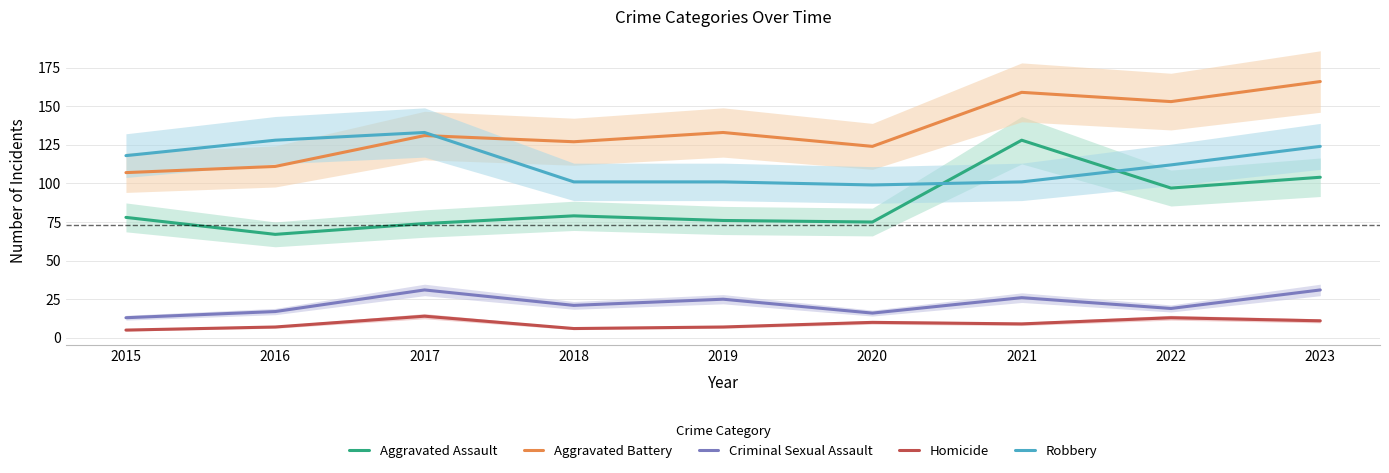

Reading left to right, transcribe all the data shown in this chart.

Aggravated Assault: 78	67	74	79	76	75	128	97	104
Aggravated Battery: 107	111	131	127	133	124	159	153	166
Criminal Sexual Assault: 13	17	31	21	25	16	26	19	31
Homicide: 5	7	14	6	7	10	9	13	11
Robbery: 118	128	133	101	101	99	101	112	124